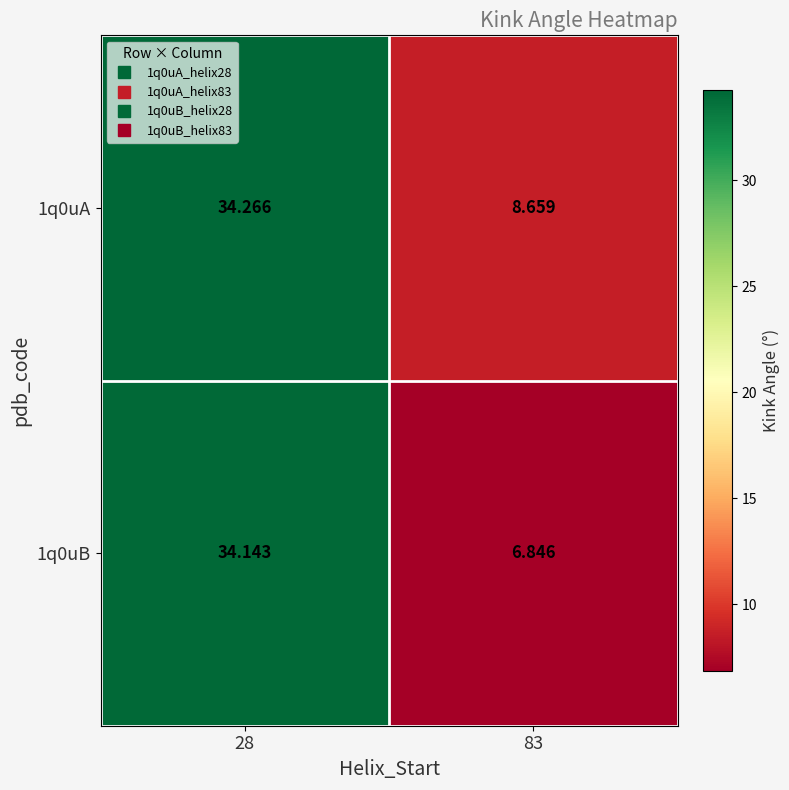

Is the value of 1q0uA at 83 greater than the value of 1q0uB at 28?

No